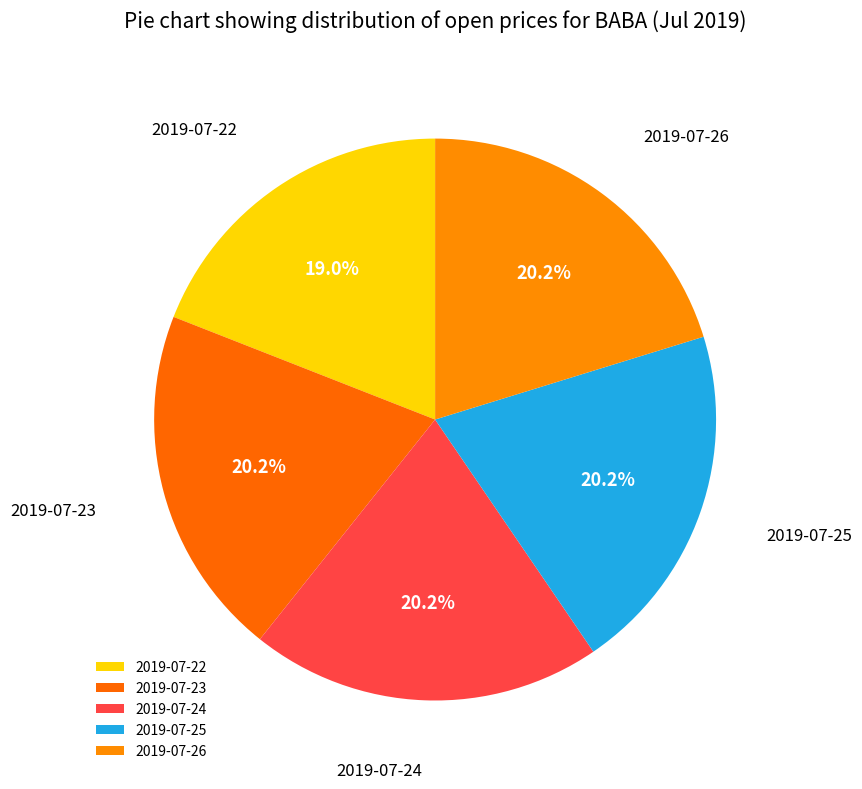

Count the number of slices in the pie.

5